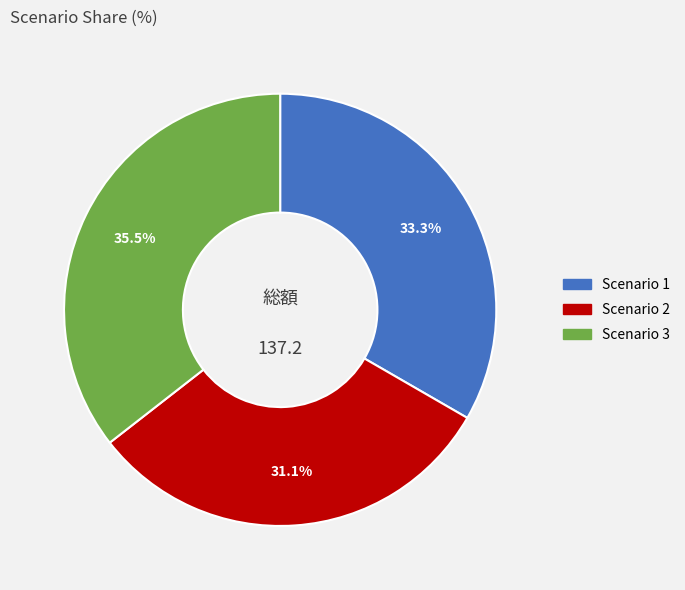

What percentage do Scenario 3 and Scenario 2 together represent?

66.7%